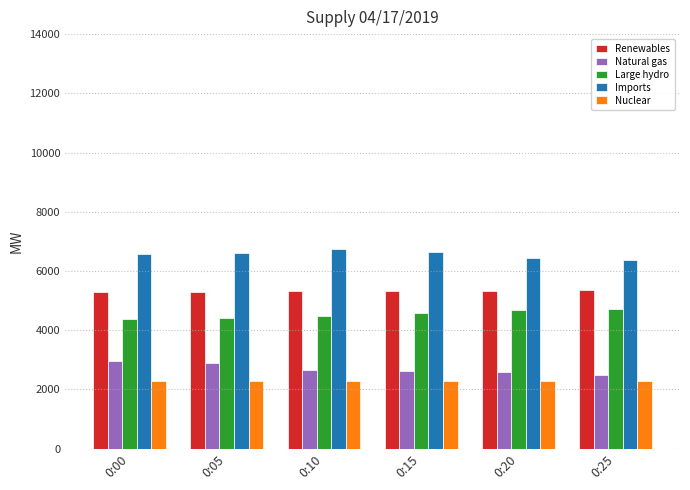

What is the value of the Large hydro bar at the 3rd from the left?

4484